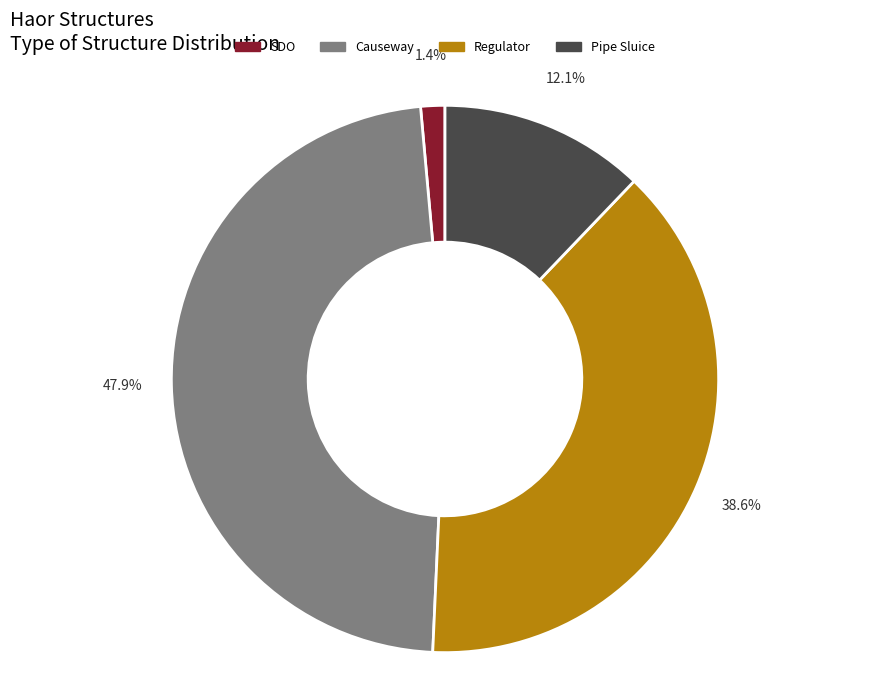

How many segments does this pie chart have?

4